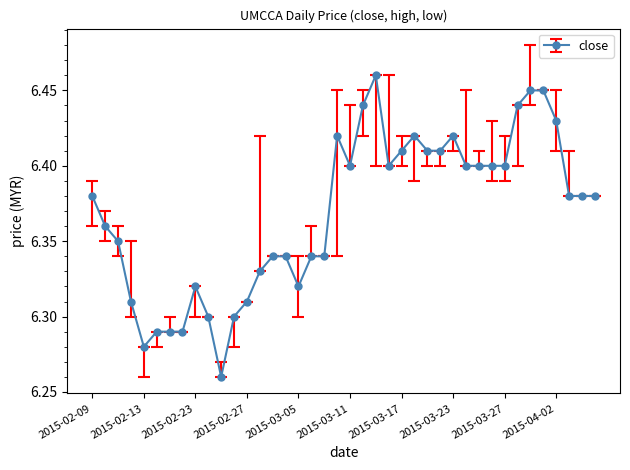

What is the sum of all values?

254.8